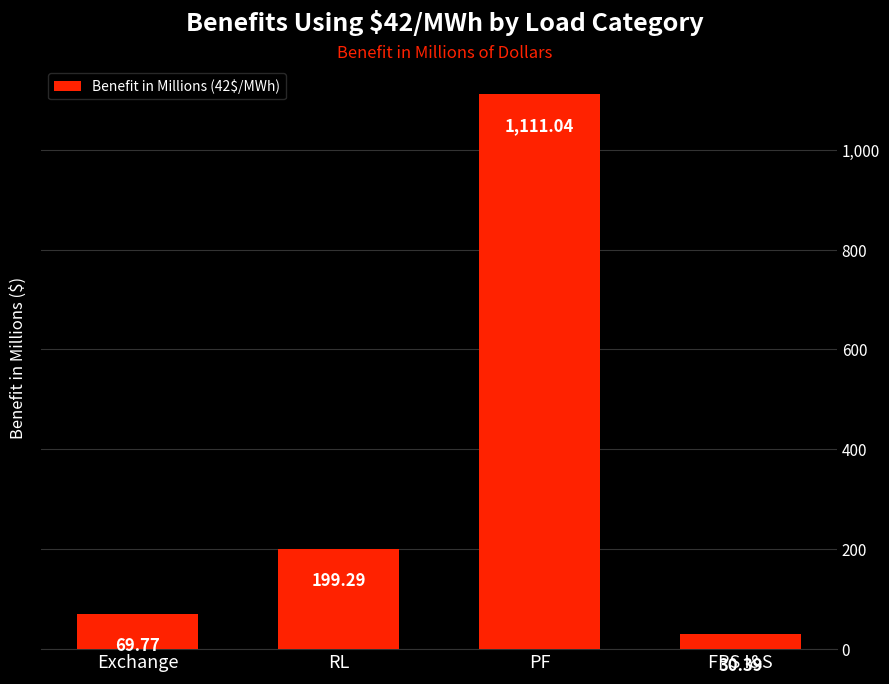

What is the label of the 3rd bar from the right?

RL